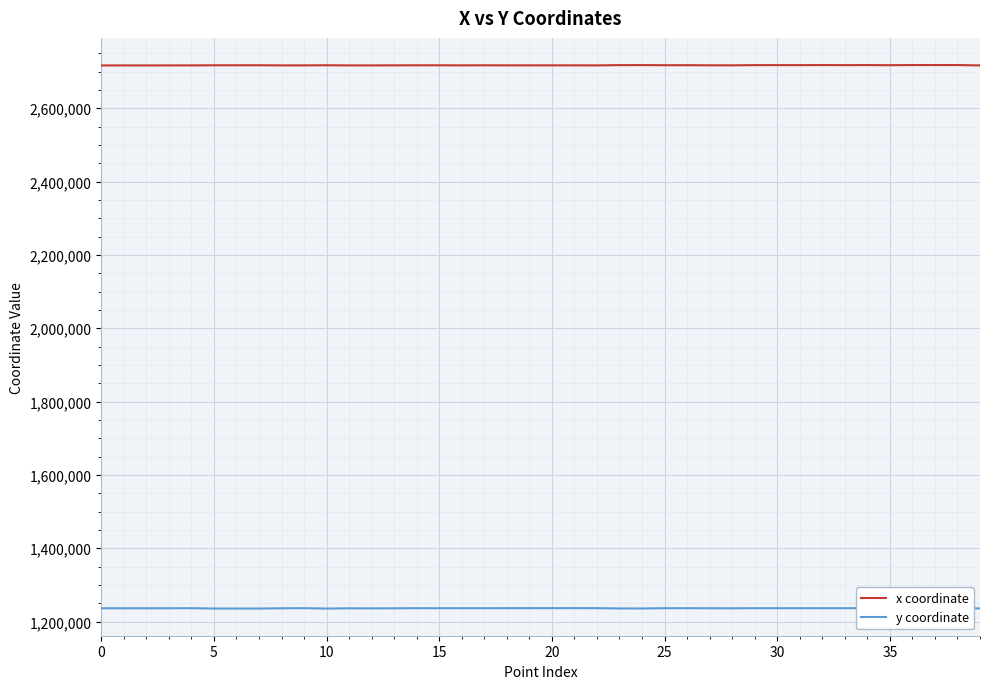

What is the minimum value for x coordinate?

2716535.5